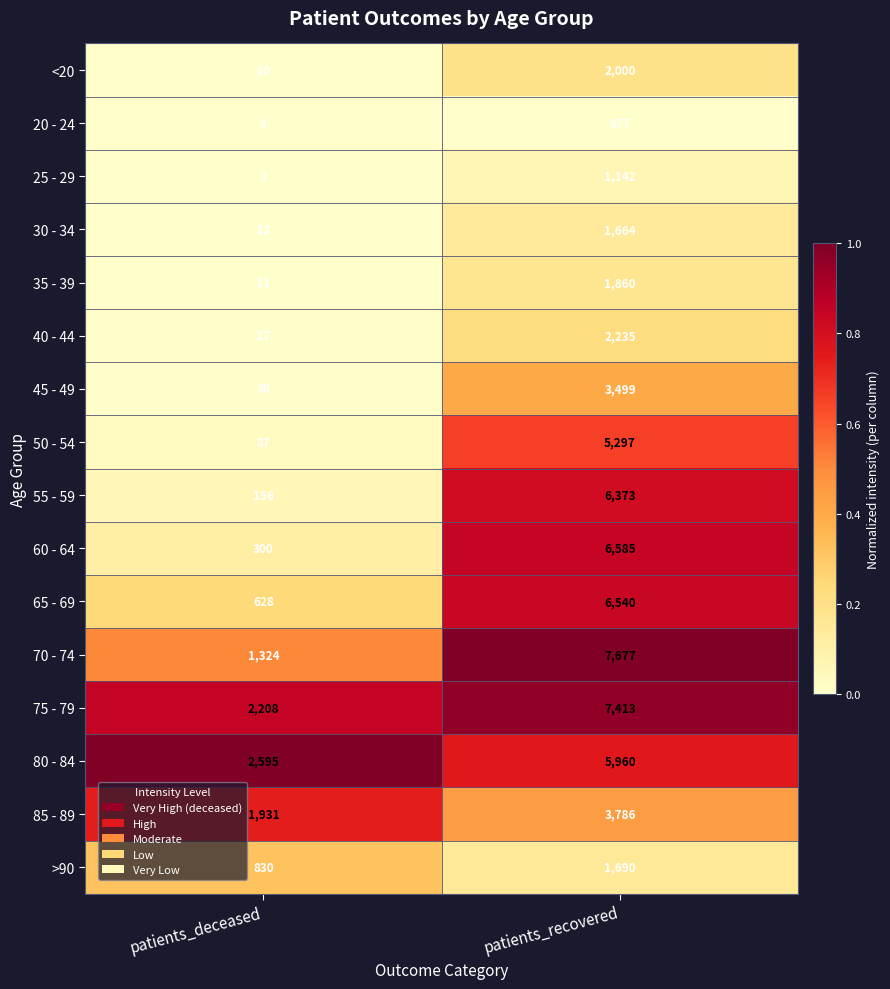

At which label does 30 - 34 reach its peak?

patients_recovered